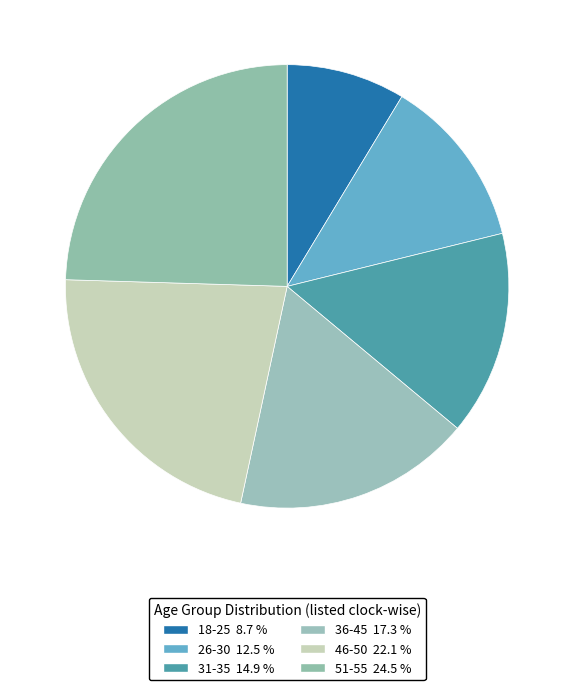

Rank the categories by value from lowest to highest.

18-25, 26-30, 31-35, 36-45, 46-50, 51-55